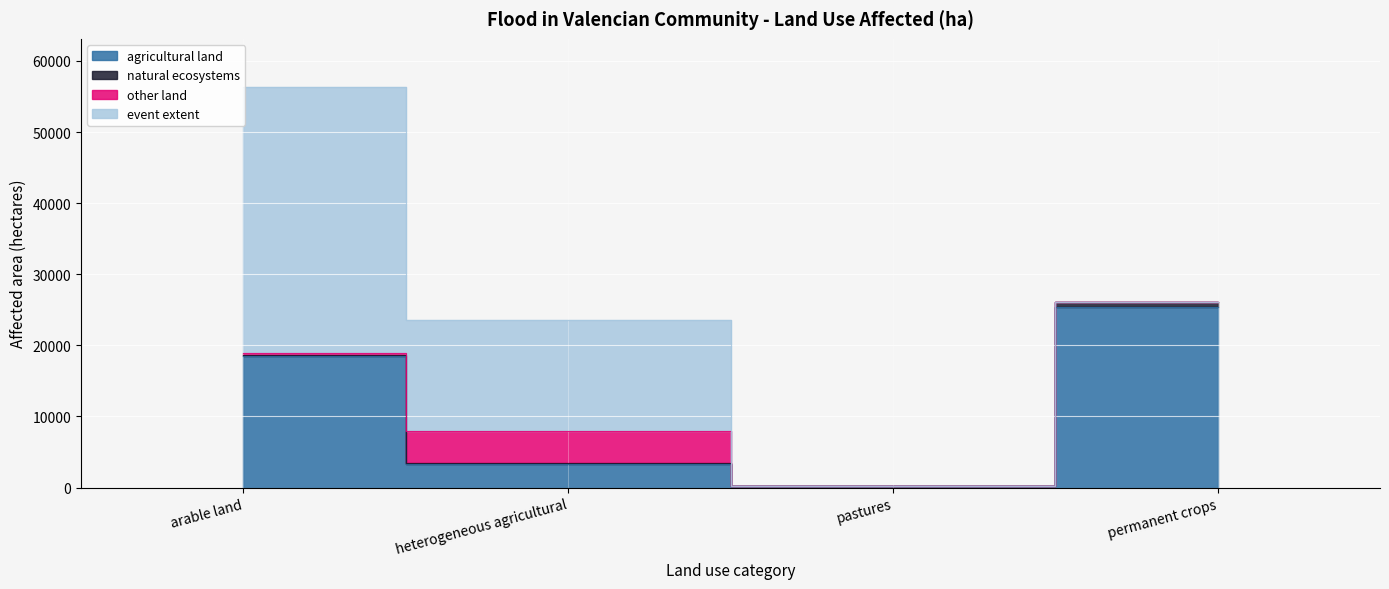

Where does the event extent series first go above 15633?

arable land